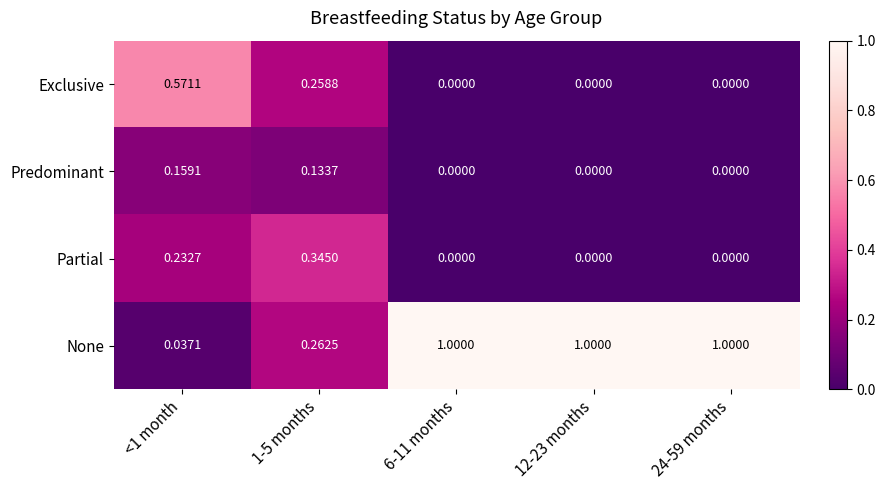

Is the value of None at 12-23 months greater than the value of Partial at 24-59 months?

Yes